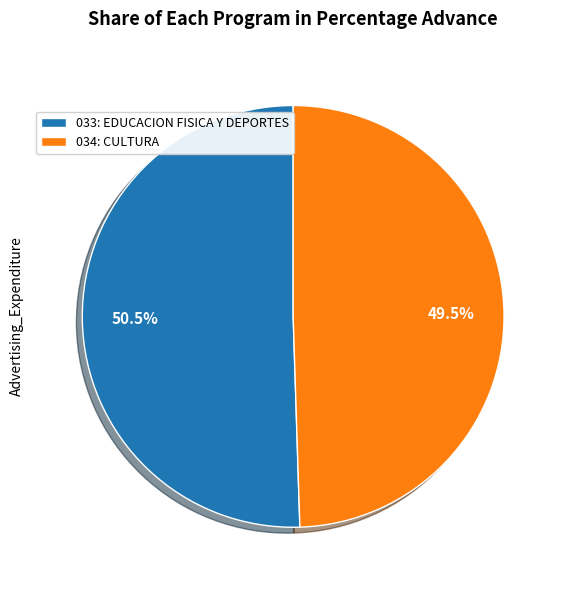

What is the majority slice?

033: EDUCACION FISICA Y DEPORTES